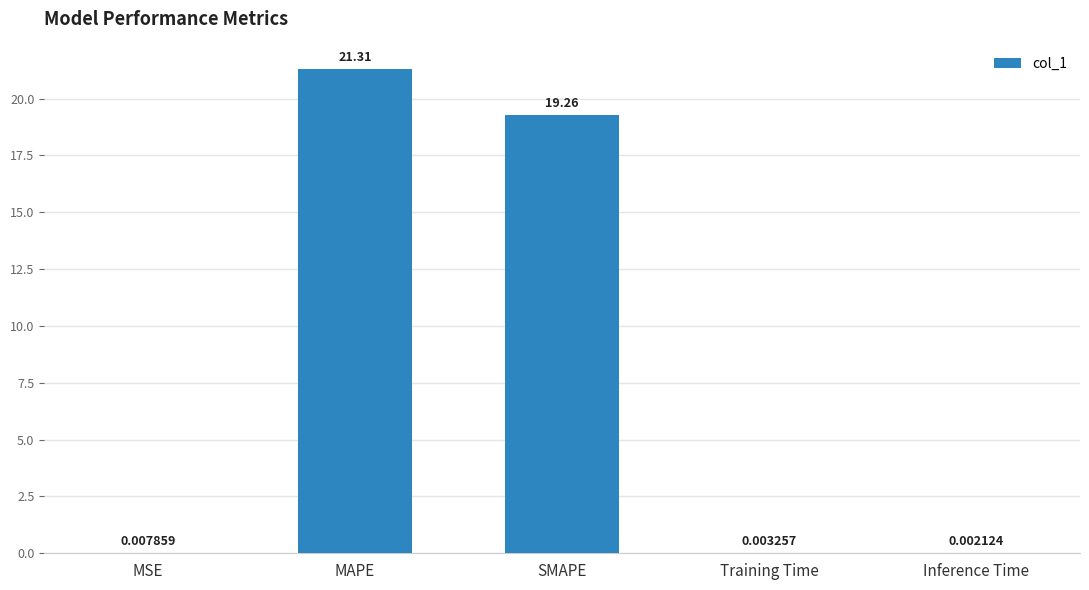

How many data points does each series have?

5